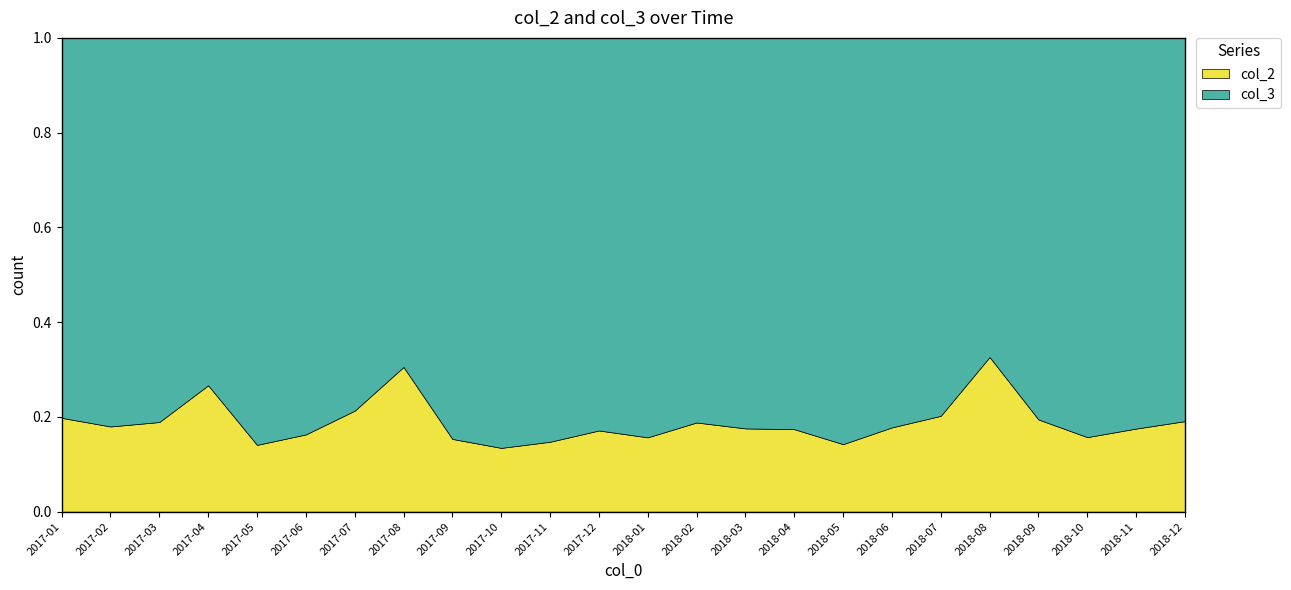

Reading left to right, what are all the values shown in this chart?

col_2: 2017-01=2937	2017-02=2042	2017-03=2837	2017-04=3284	2017-05=2327	2017-06=2242	2017-07=2094	2017-08=2154	2017-09=1970	2017-10=2069	2017-11=1959	2017-12=2258	2018-01=1884	2018-02=1732	2018-03=2144	2018-04=2039	2018-05=2169	2018-06=2092	2018-07=2051	2018-08=2397	2018-09=2425	2018-10=2712	2018-11=2558	2018-12=2904
col_3: 2017-01=11884	2017-02=9301	2017-03=12144	2017-04=9021	2017-05=14162	2017-06=11494	2017-07=7723	2017-08=4895	2017-09=10847	2017-10=13281	2017-11=11304	2017-12=10906	2018-01=10113	2018-02=7460	2018-03=10045	2018-04=9657	2018-05=13032	2018-06=9658	2018-07=8081	2018-08=4943	2018-09=10024	2018-10=14506	2018-11=12014	2018-12=12280